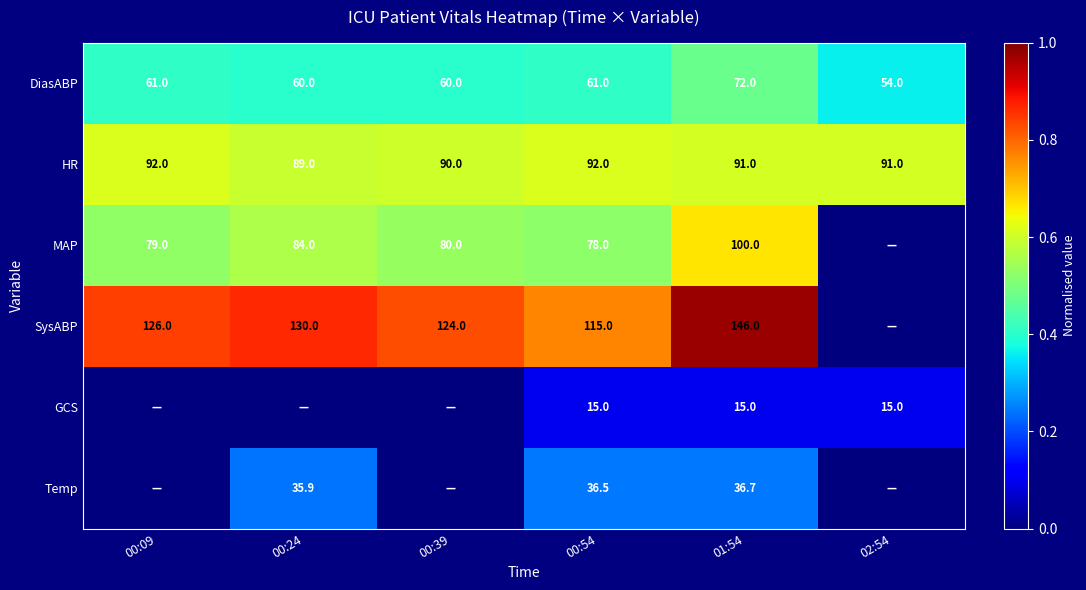

Is the value of HR at 00:24 greater than the value of MAP at 00:39?

Yes